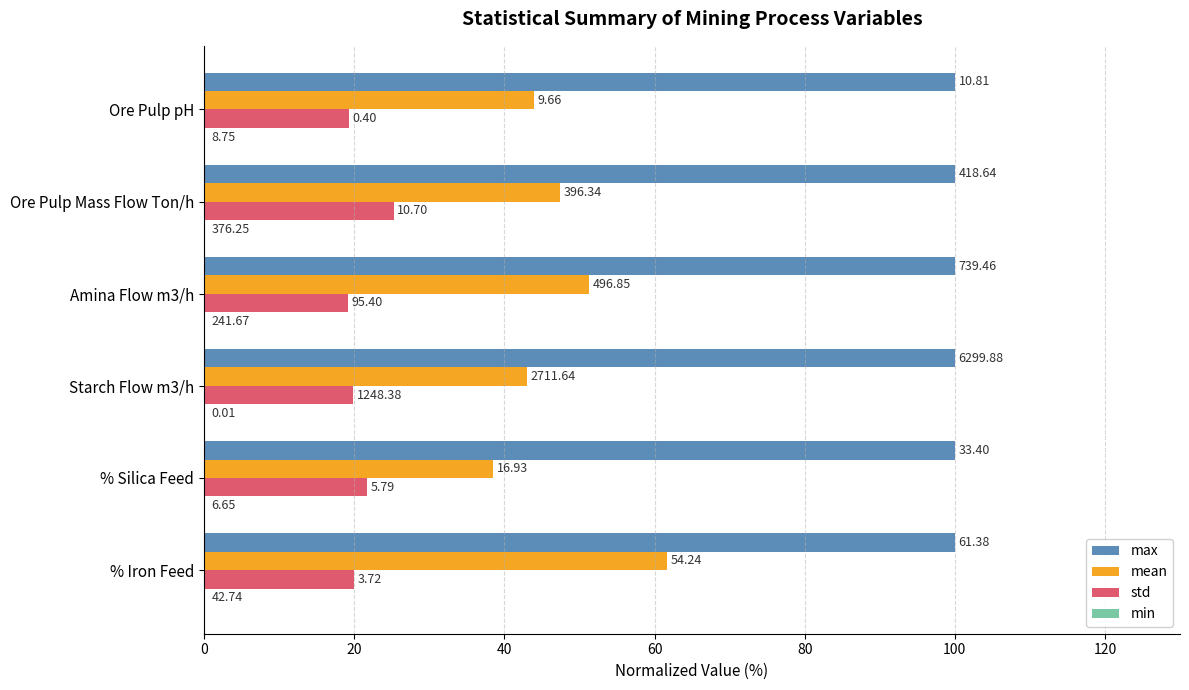

What are all the series names shown in the legend?

max, mean, std, min